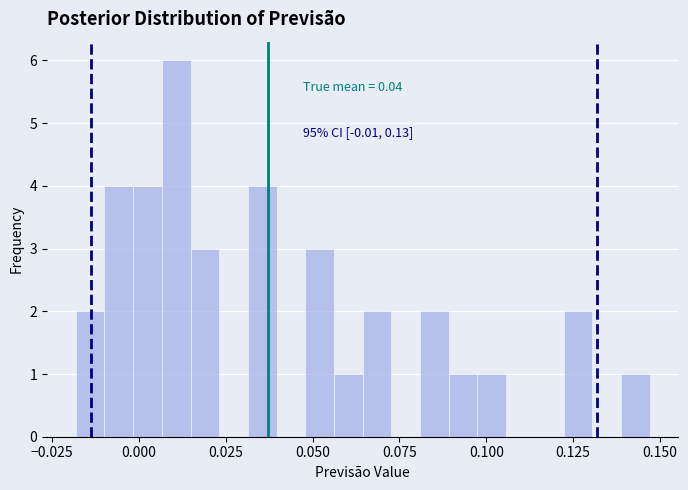

Around what value on the x-axis is the tallest bar? Give the approximate position of its centre, as read against the axis.

0.010